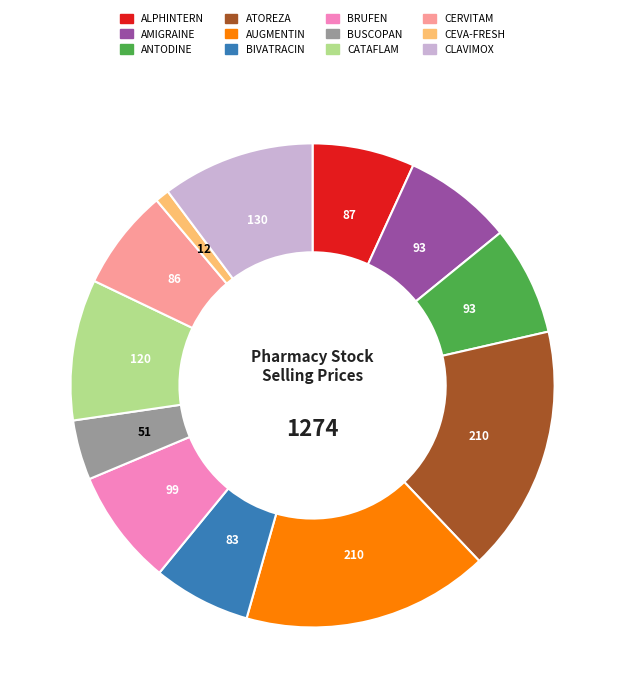

Does any single category account for the majority?

No